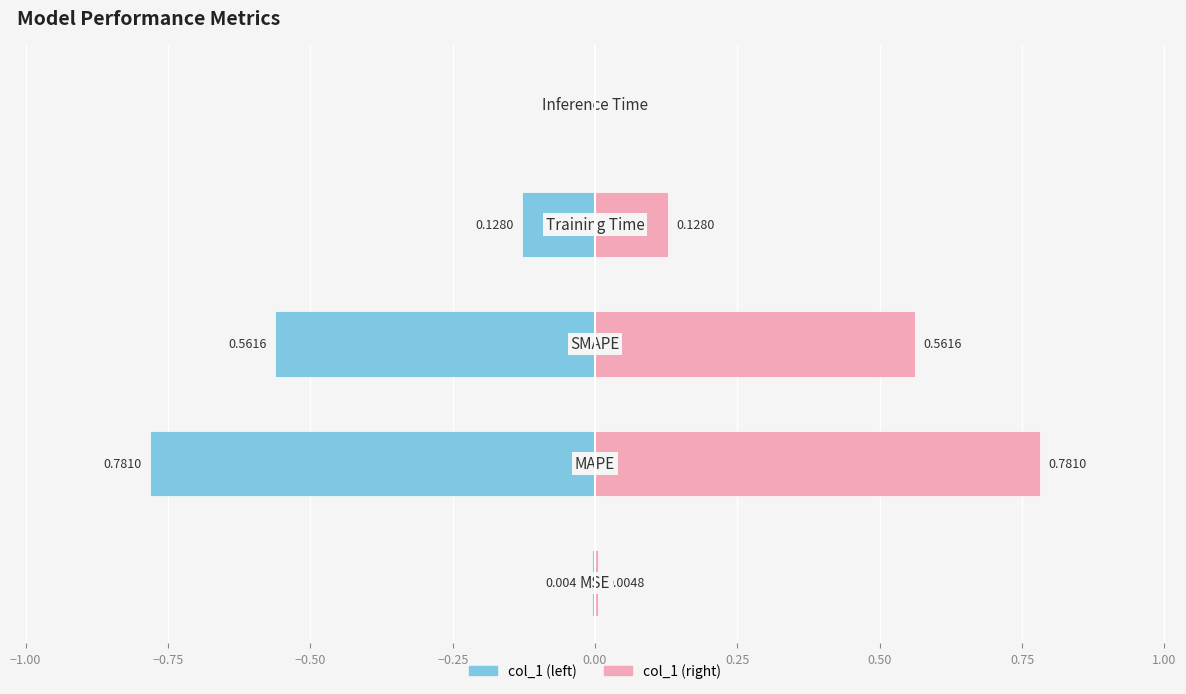

What is the difference between the maximum and minimum values in the col_1 (right) series?

0.8